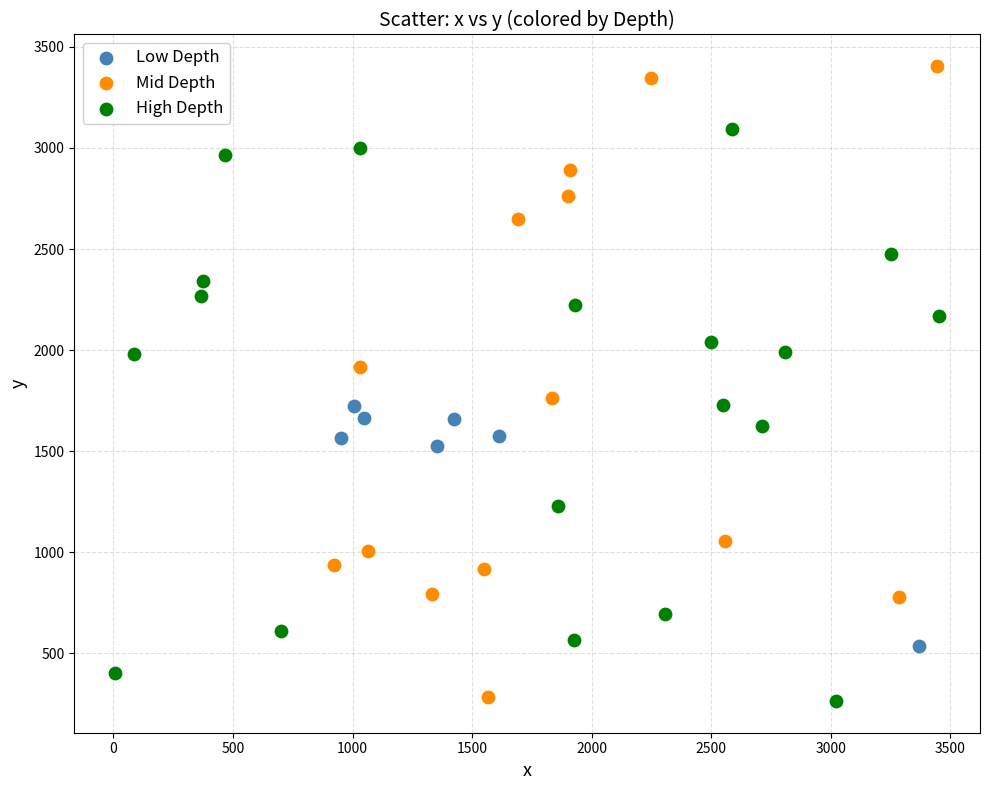

Which series has the largest Y range (max minus min)?

Mid Depth